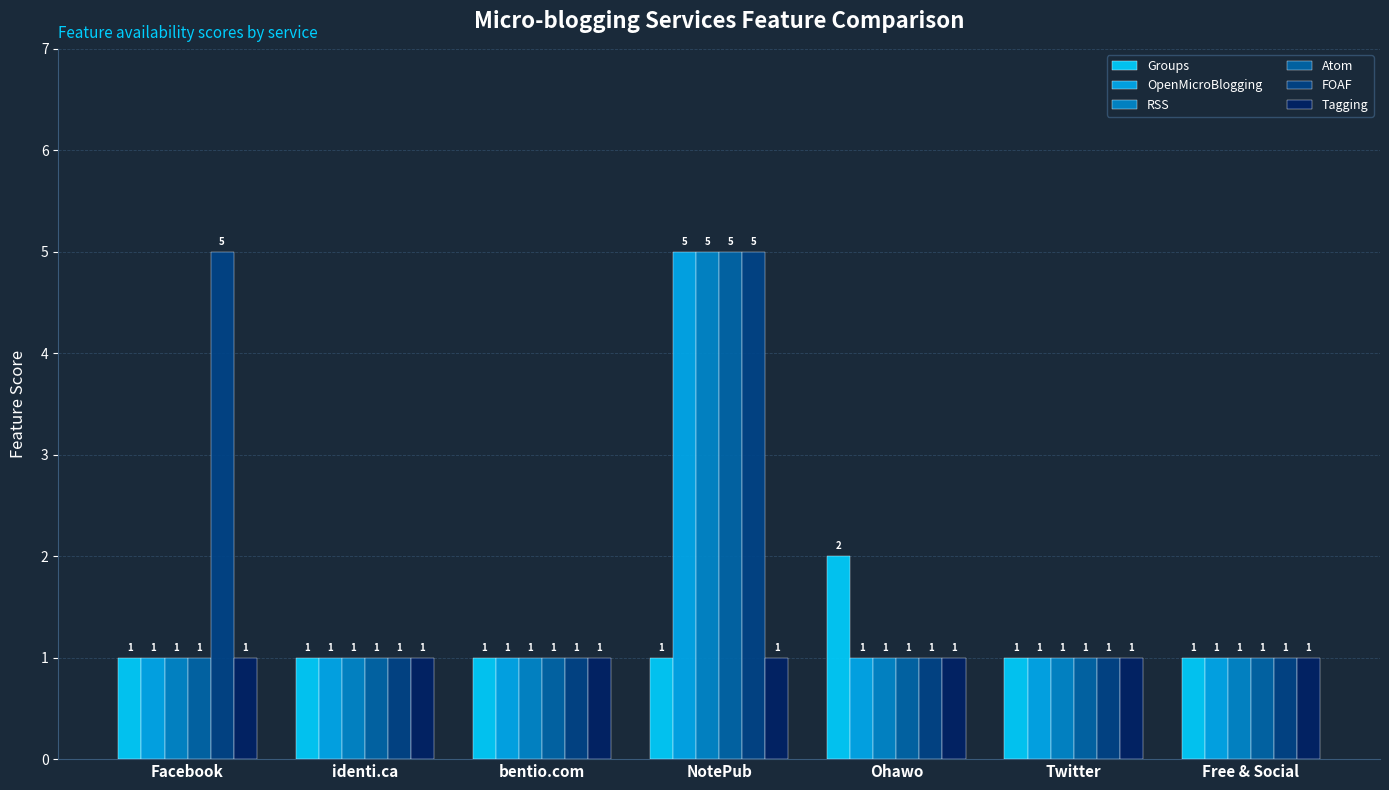

At which category is the sum across all series the highest?

NotePub